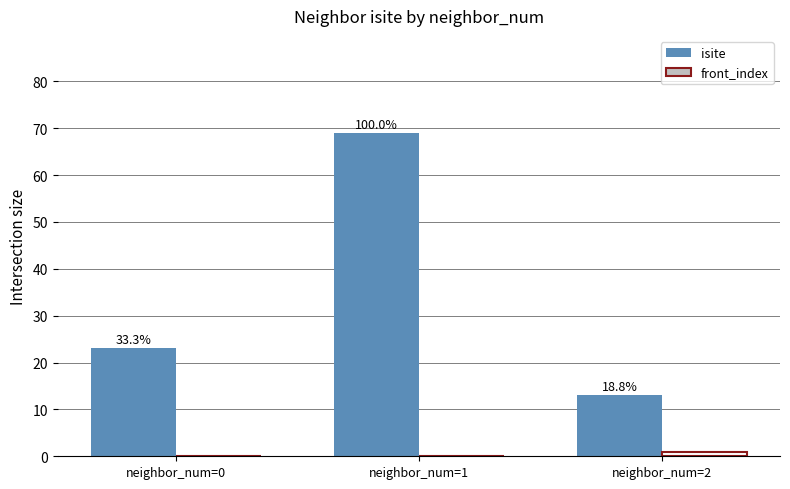

What are all the series names shown in the legend?

isite, front_index